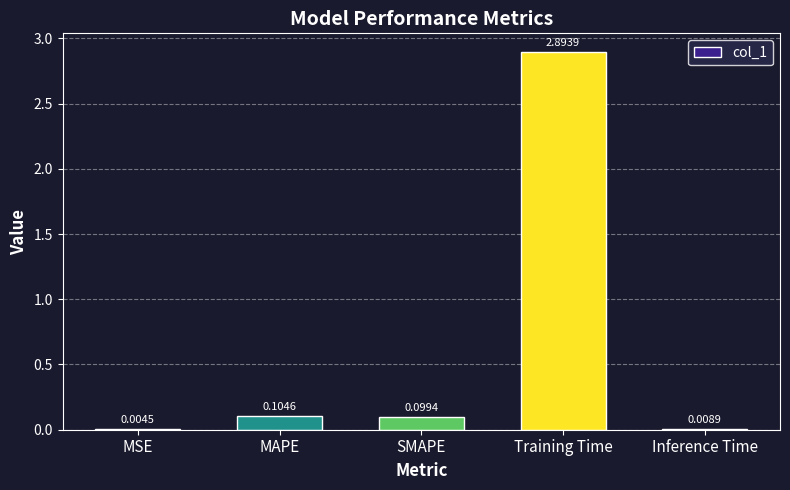

What is the average value?

0.6